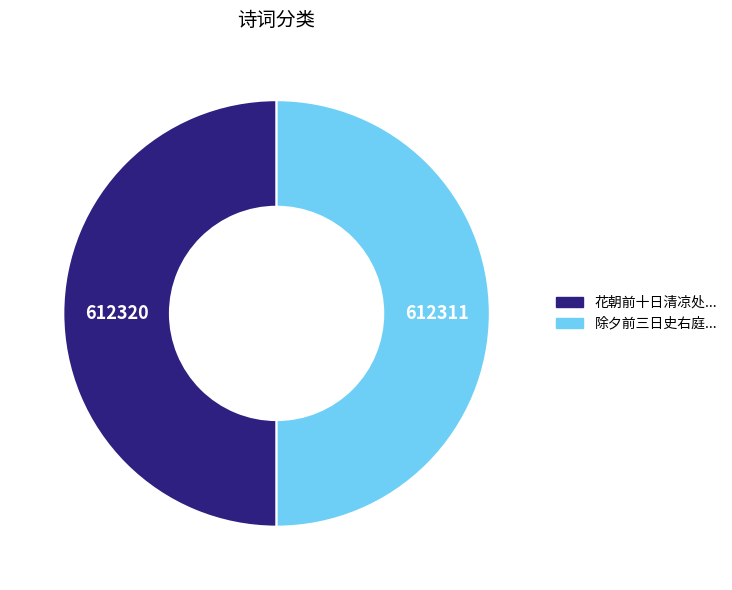

Count the number of slices in the pie.

2